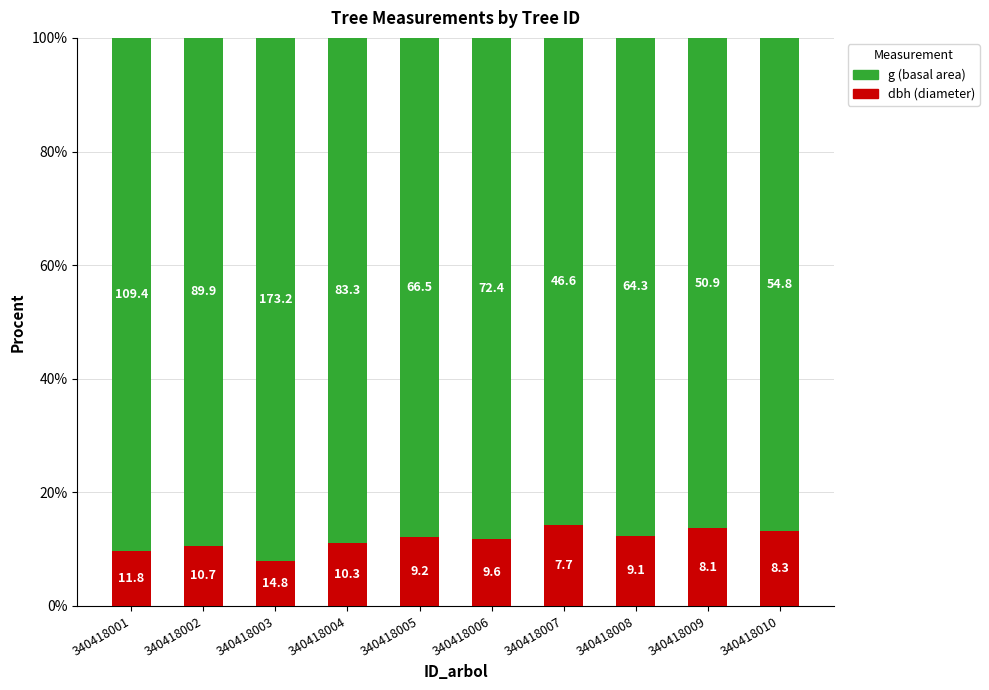

Does the chart contain stacked bars?

Yes